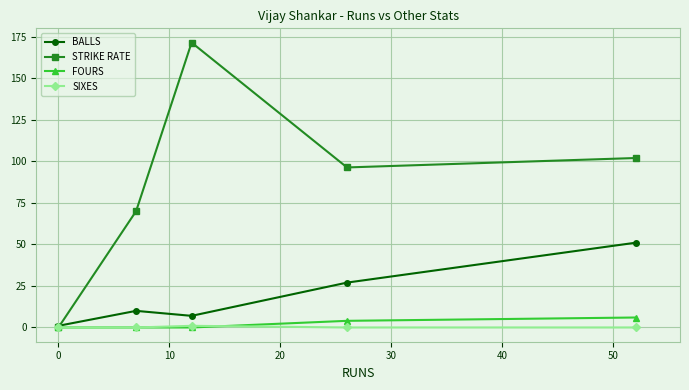

What is the difference between the maximum and minimum values in the STRIKE RATE series?

171.4